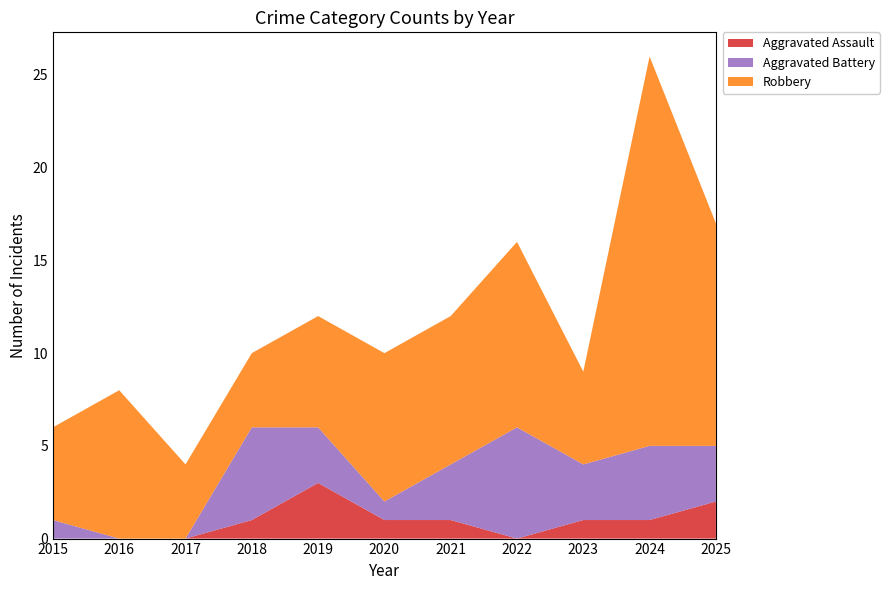

Reading left to right, what are all the values shown in this chart?

Aggravated Assault: 2015=0	2016=0	2017=0	2018=1	2019=3	2020=1	2021=1	2022=0	2023=1	2024=1	2025=2
Aggravated Battery: 2015=1	2016=0	2017=0	2018=5	2019=3	2020=1	2021=3	2022=6	2023=3	2024=4	2025=3
Robbery: 2015=5	2016=8	2017=4	2018=4	2019=6	2020=8	2021=8	2022=10	2023=5	2024=21	2025=12